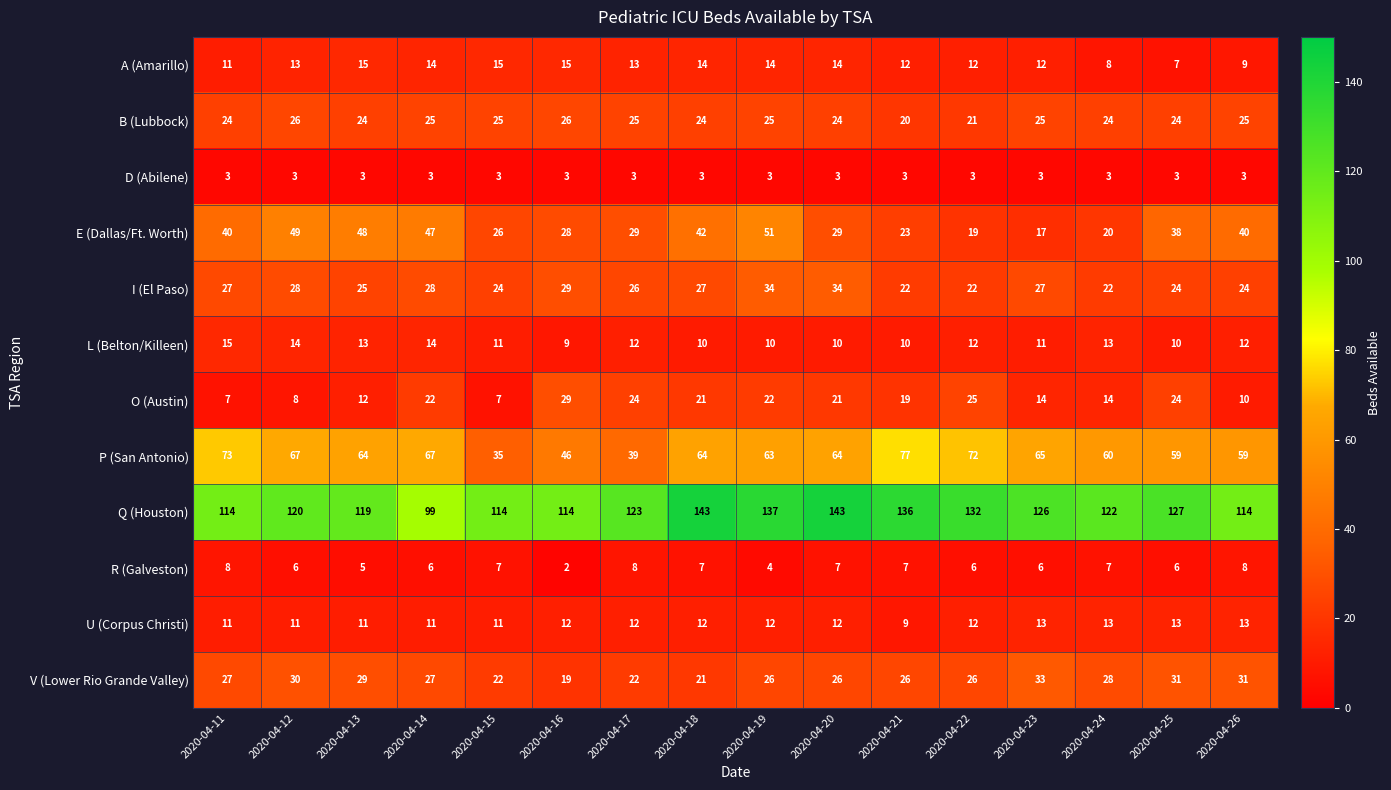

What is the sum of all A (Amarillo) values?

198